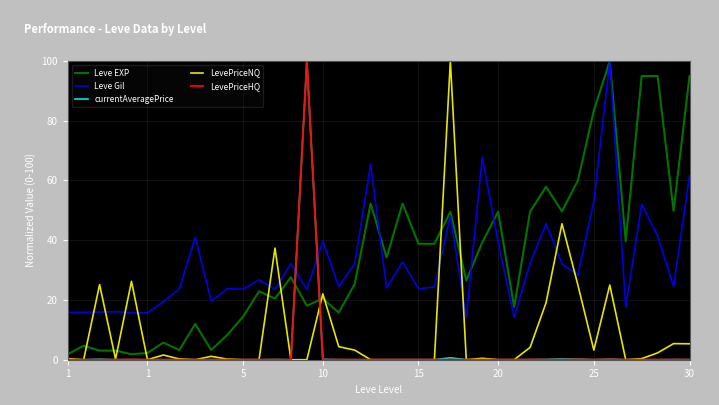

At how many categories does at least one series exceed 44?

16